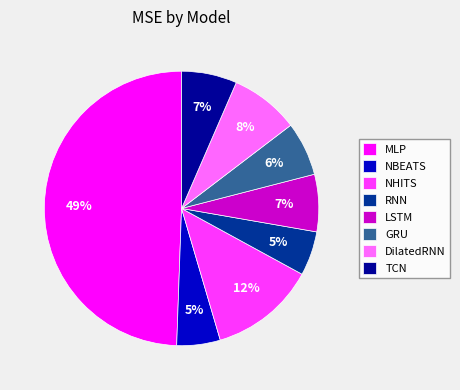

Between GRU and RNN, which is larger?

GRU